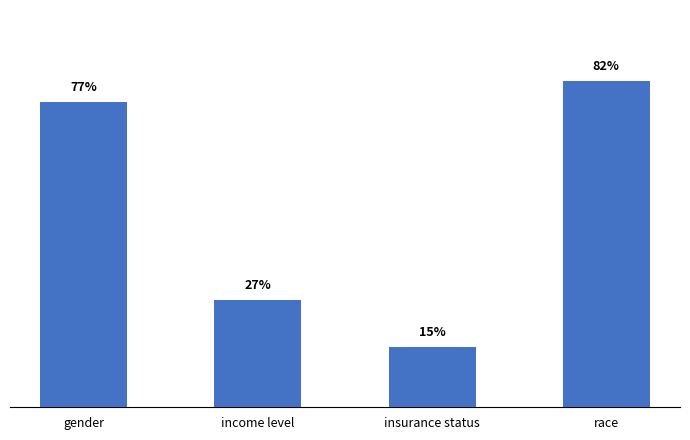

Does the chart contain any negative values?

No